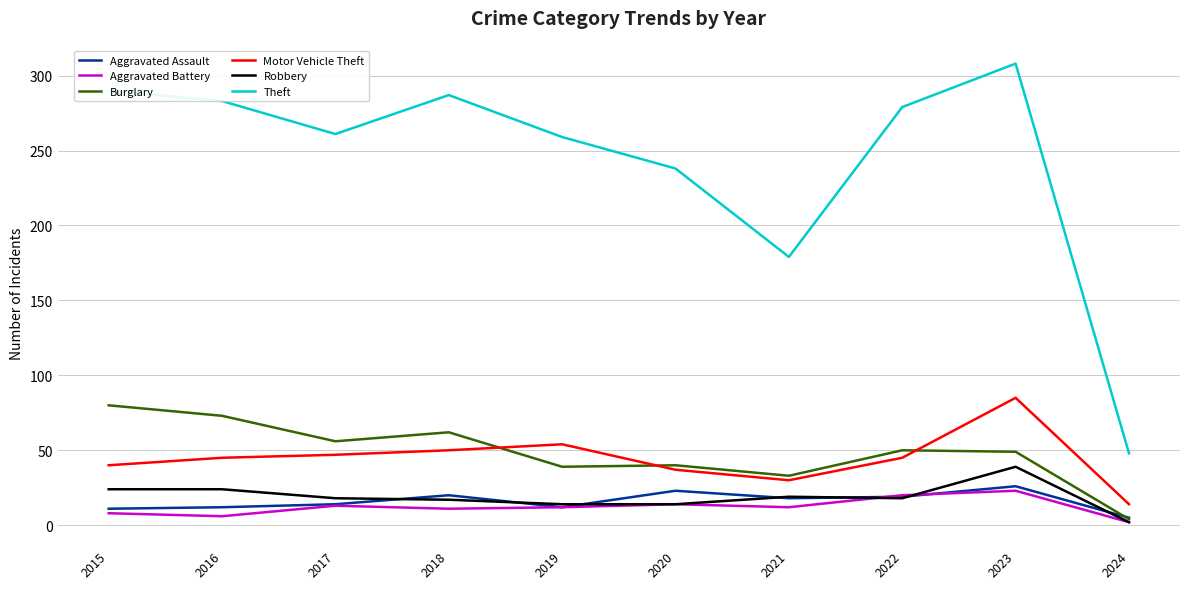

What is the spread (max minus min) of values at 2024?

46